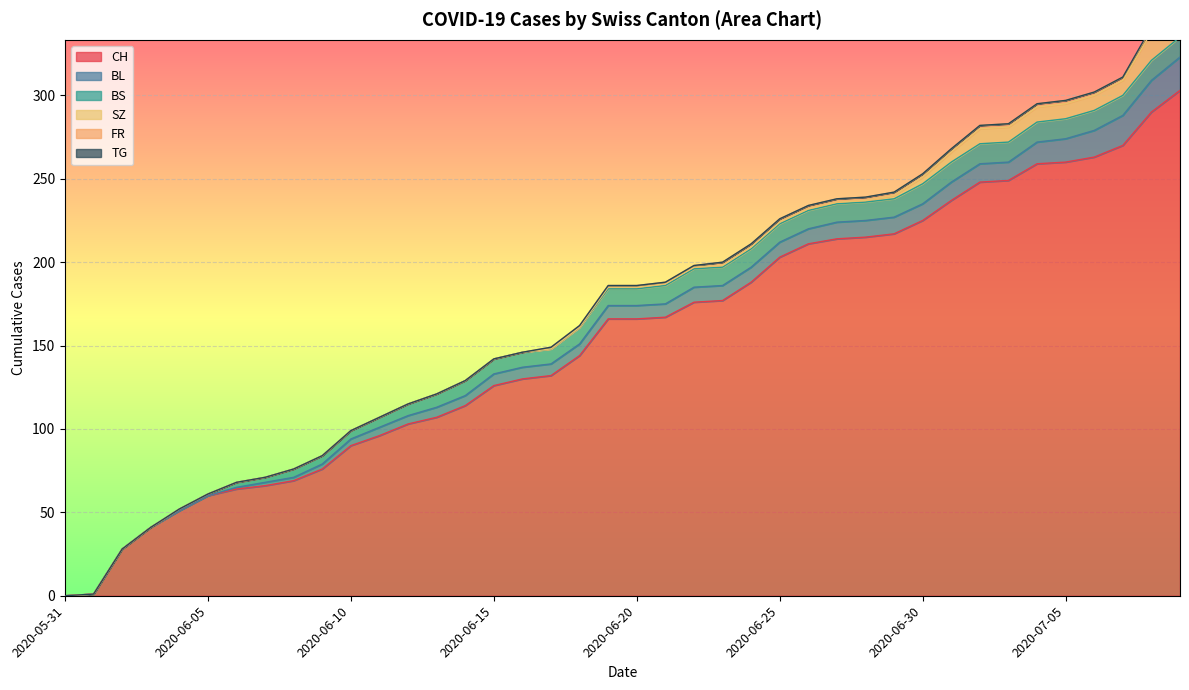

Which category has the lowest value across all series?

2020-05-31